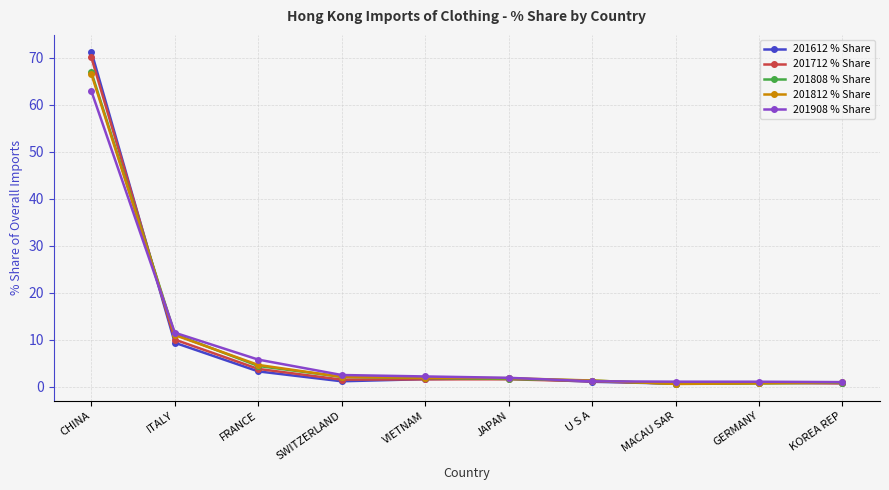

Is the value of 201612 % Share at SWITZERLAND greater than the value of 201808 % Share at FRANCE?

No